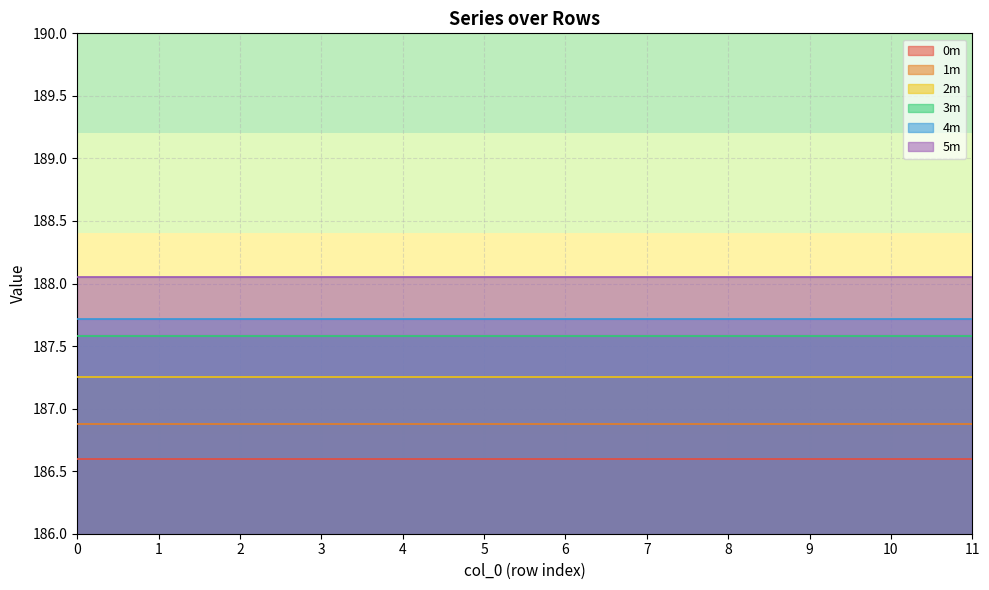

What is the difference between the highest and lowest values at 2?

1.5